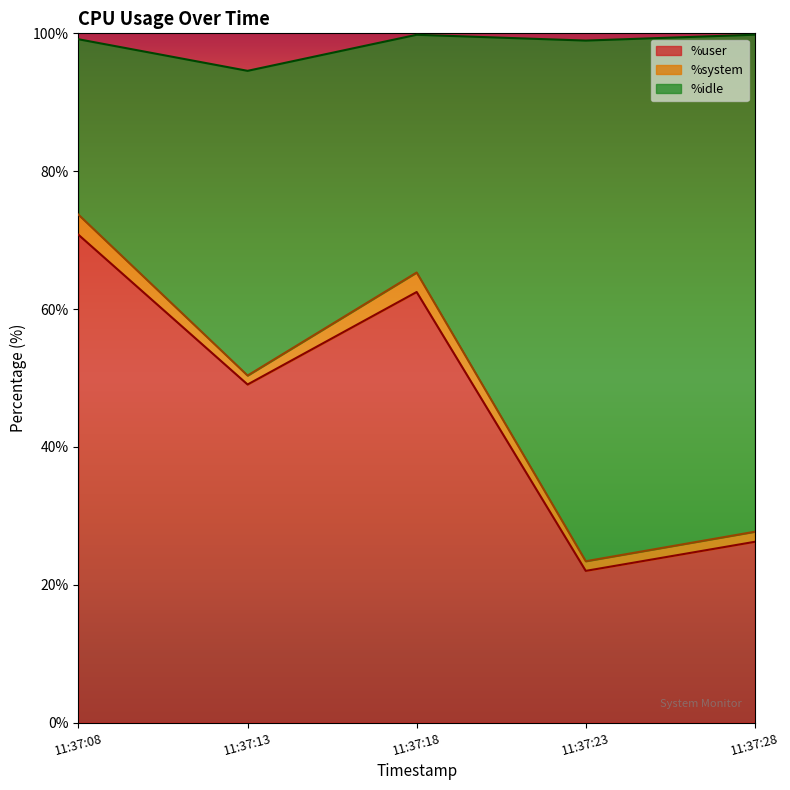

At which label does %user reach its peak?

11:37:08